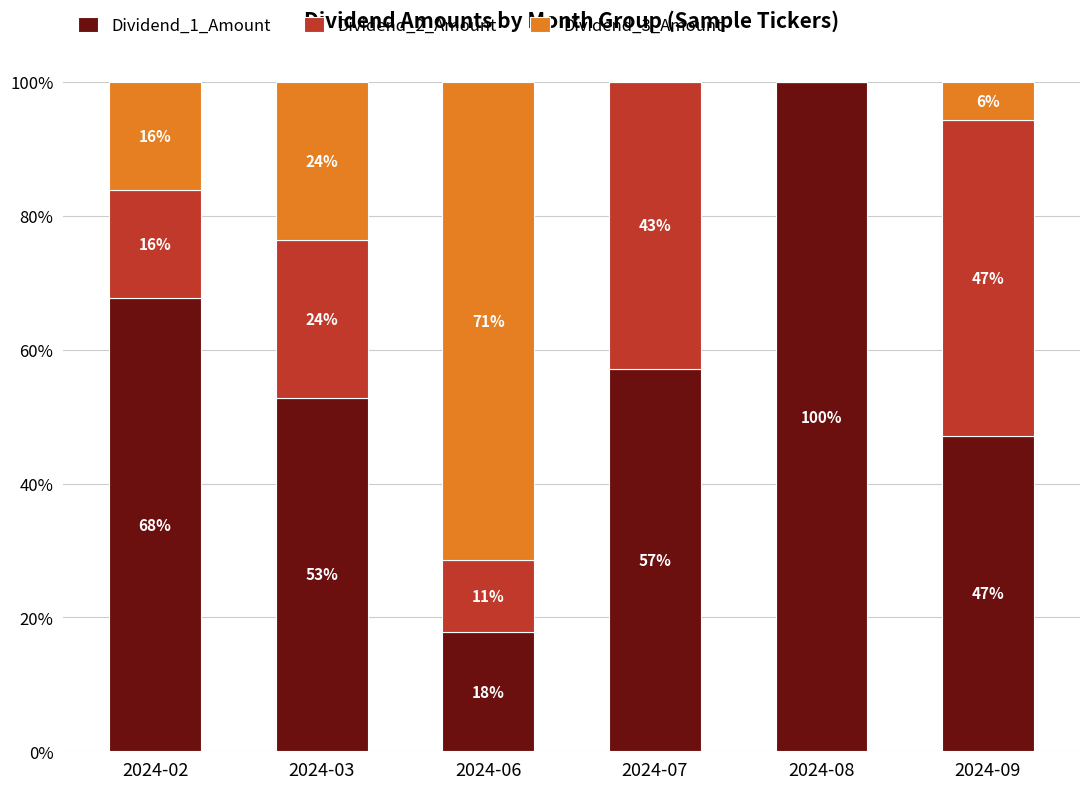

What are all the series names shown in the legend?

Dividend_1_Amount, Dividend_2_Amount, Dividend_3_Amount